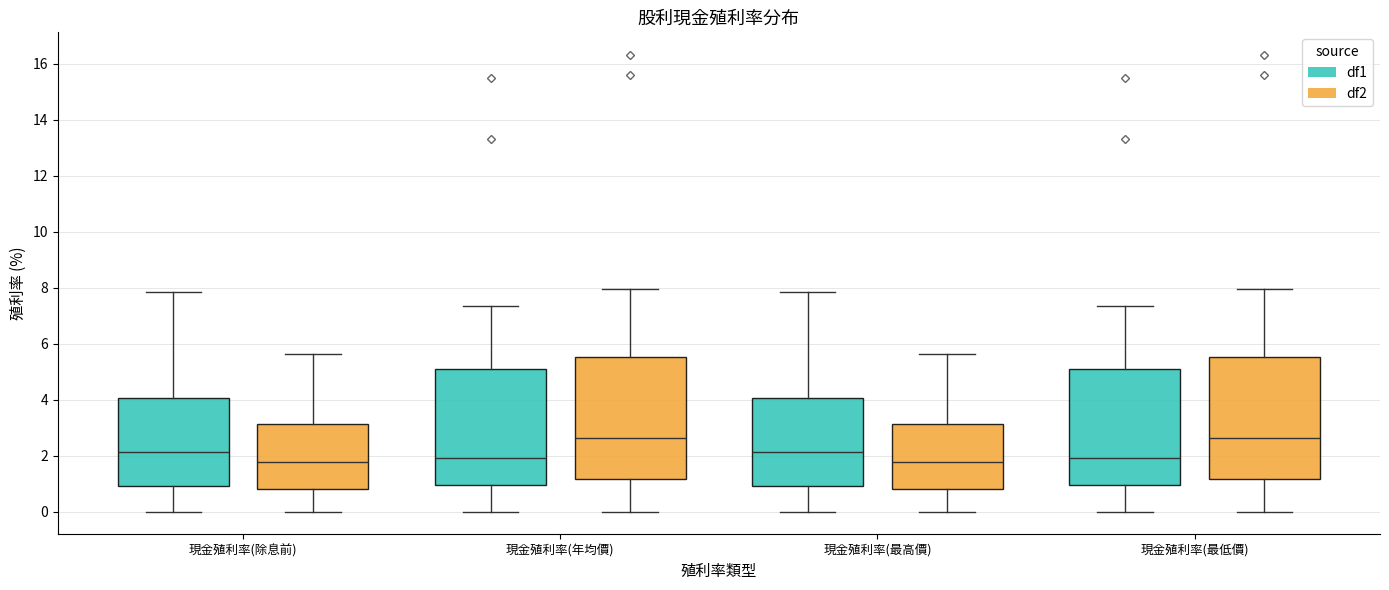

Reading left to right, read every box against the y-axis: the position of its median line, the range the box covers, and the ends of its whiskers. The values are not printed on the chart, so give them approximately, as read against the axis.

現金殖利率(除息前) (df1): median 2.2, box 1.0 to 4.0, whiskers 0.0 to 7.8
現金殖利率(除息前) (df2): median 1.8, box 0.8 to 3.2, whiskers 0.0 to 5.6
現金殖利率(年均價) (df1): median 2.0, box 1.0 to 5.0, whiskers 0.0 to 7.4
現金殖利率(年均價) (df2): median 2.6, box 1.2 to 5.6, whiskers 0.0 to 8.0
現金殖利率(最高價) (df1): median 2.2, box 1.0 to 4.0, whiskers 0.0 to 7.8
現金殖利率(最高價) (df2): median 1.8, box 0.8 to 3.2, whiskers 0.0 to 5.6
現金殖利率(最低價) (df1): median 2.0, box 1.0 to 5.0, whiskers 0.0 to 7.4
現金殖利率(最低價) (df2): median 2.6, box 1.2 to 5.6, whiskers 0.0 to 8.0